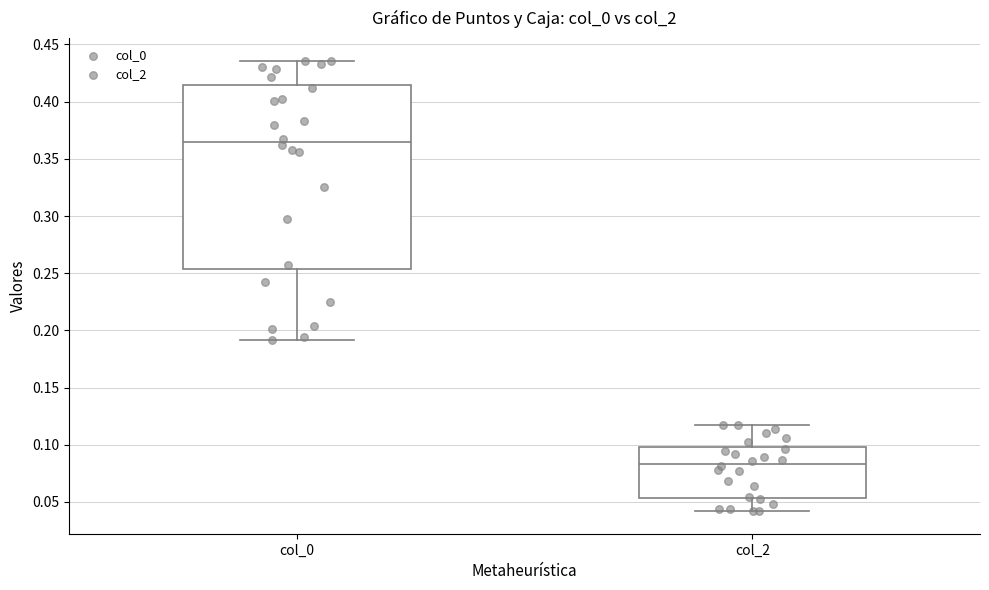

Reading left to right, read every box against the y-axis: the position of its median line, the range the box covers, and the ends of its whiskers. The values are not printed on the chart, so give them approximately, as read against the axis.

col_0: median 0.365, box 0.255 to 0.415, whiskers 0.190 to 0.435
col_2: median 0.085, box 0.055 to 0.100, whiskers 0.040 to 0.115